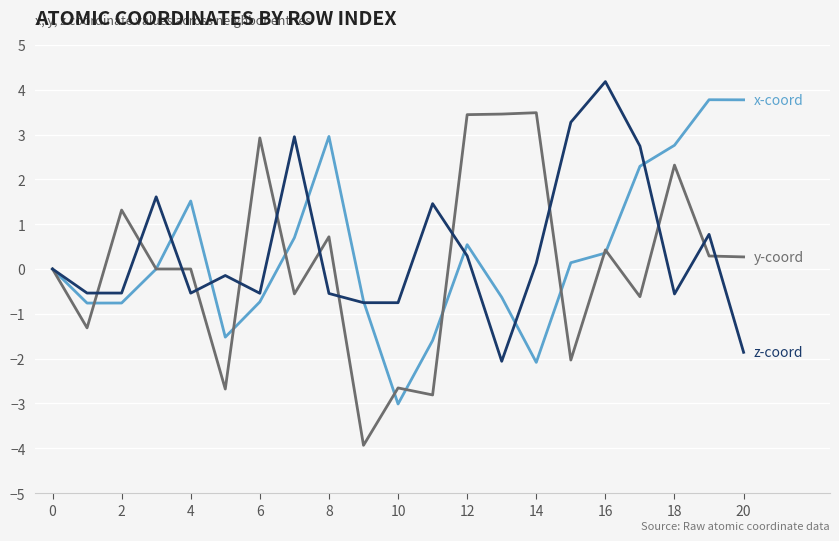

What is the greatest value displayed?

4.2